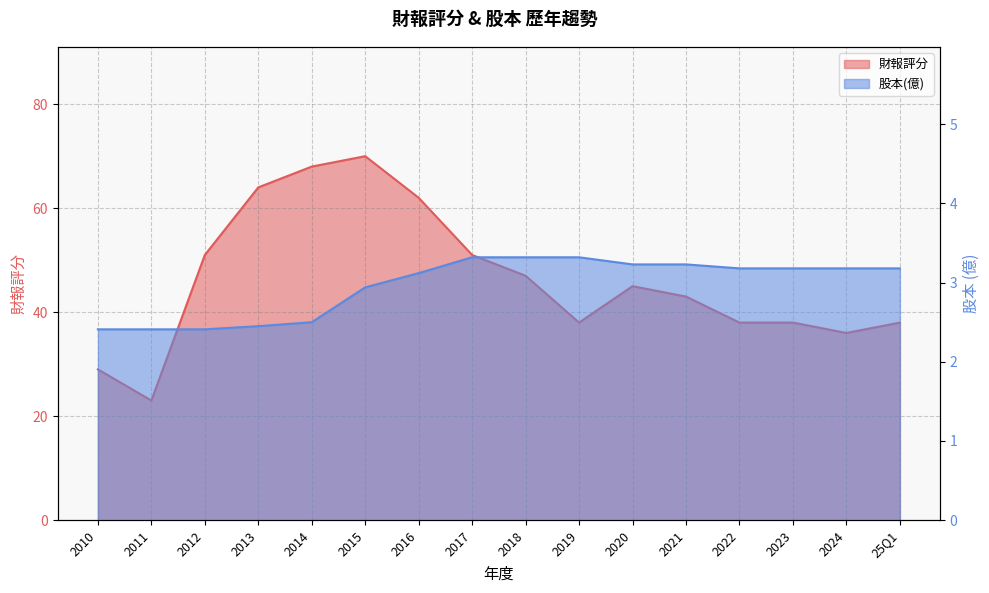

What is the total value across all series at 2018?

50.3